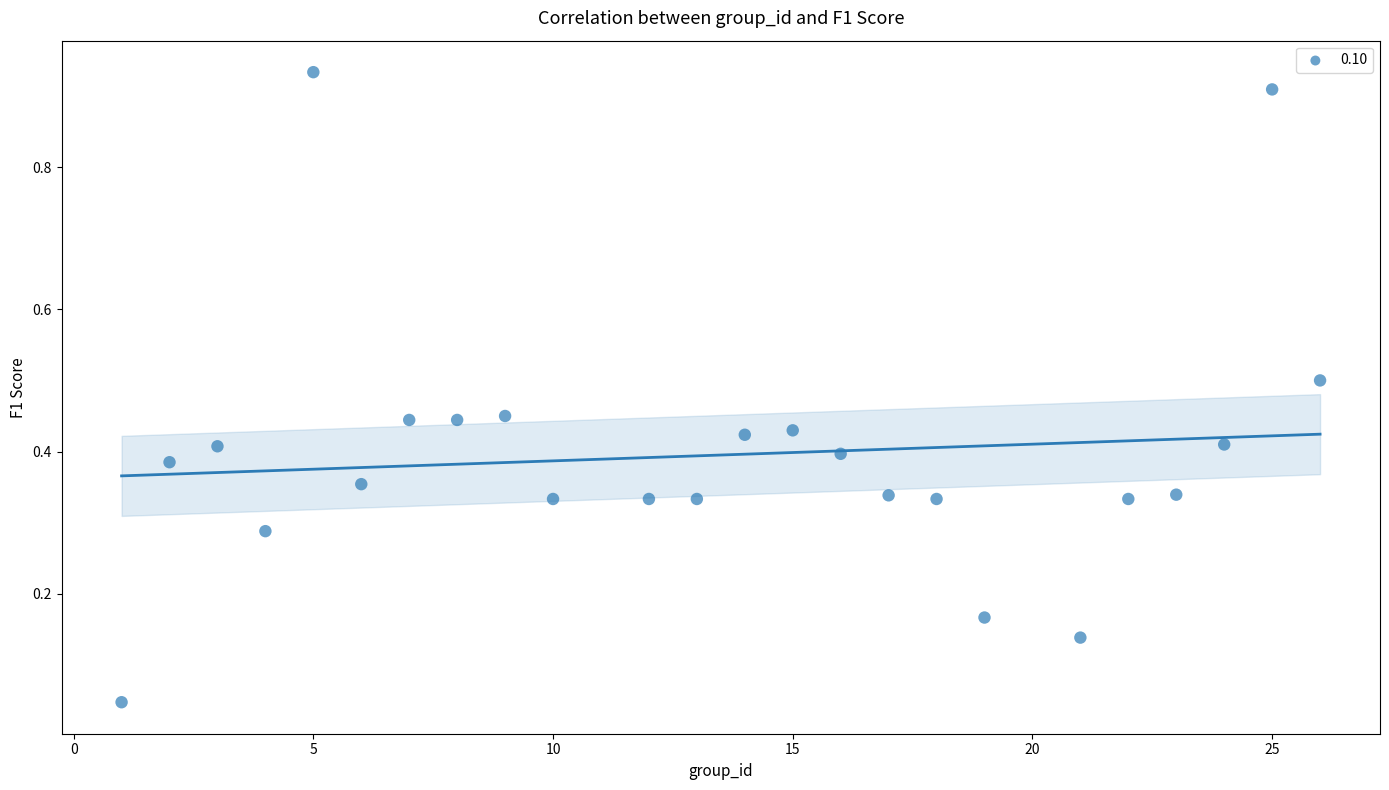

What is the range of X values (max minus min)?

25.0